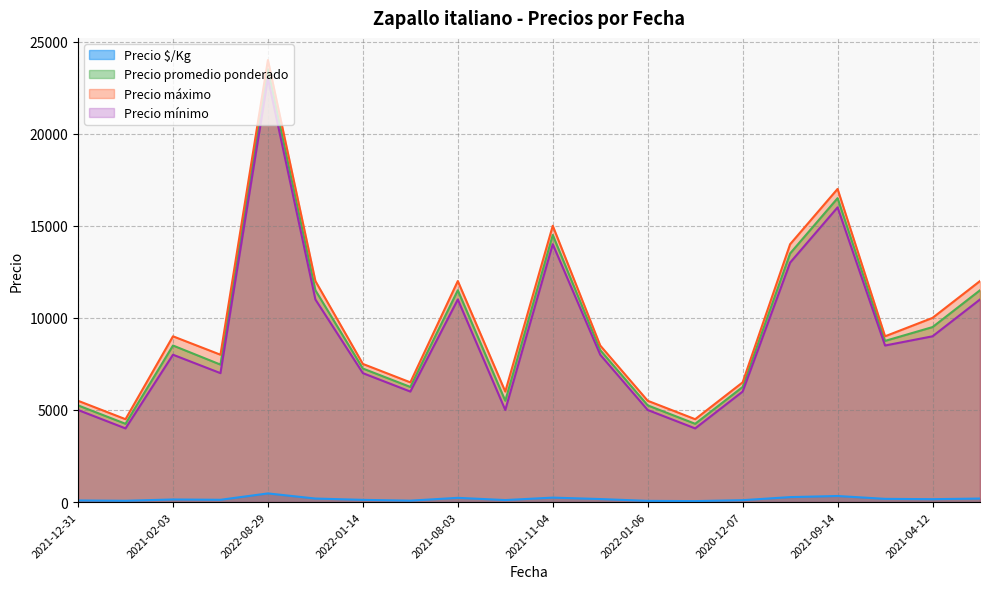

What is the sum of the Precio mínimo values at 2022-01-14 and 2021-11-04?

21000